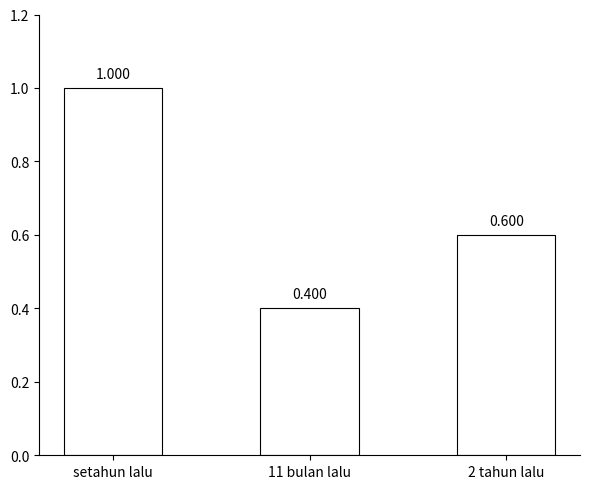

What position from the left is setahun lalu?

1